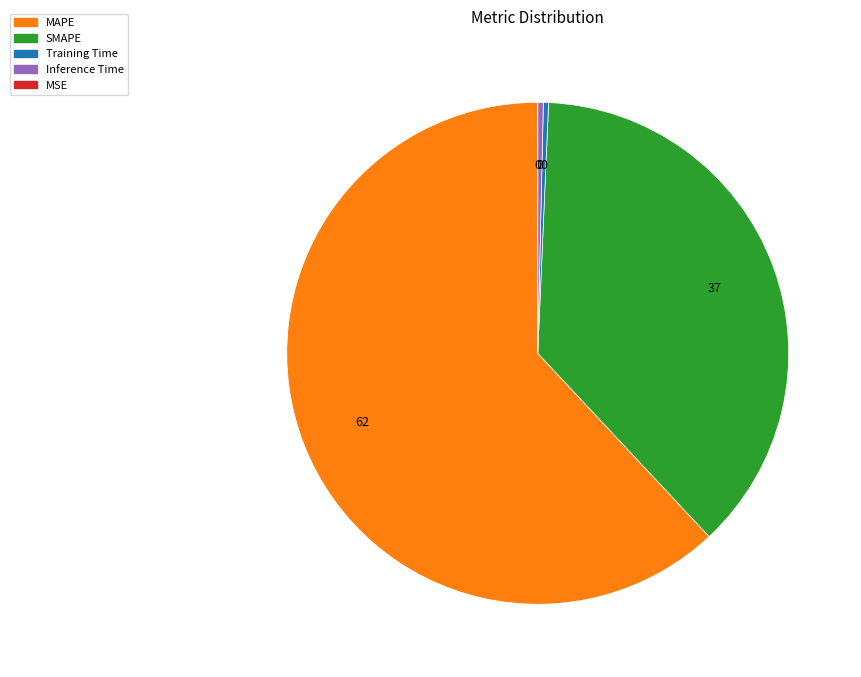

Which slice represents more than half of the pie?

MAPE